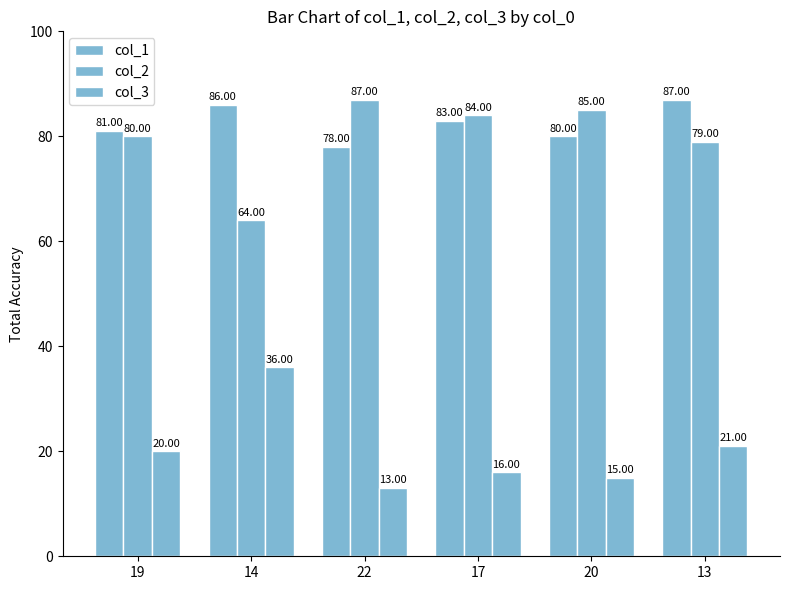

How many bars are there in total?

18